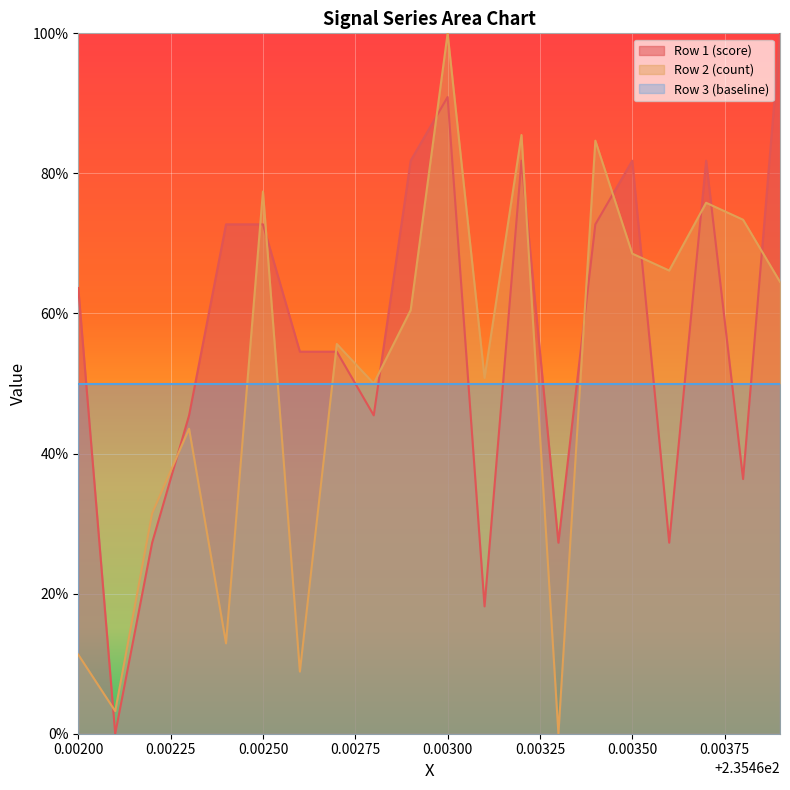

After their last crossing, which series has the higher values: Row 1 (score) or Row 3 (baseline)?

Row 1 (score)